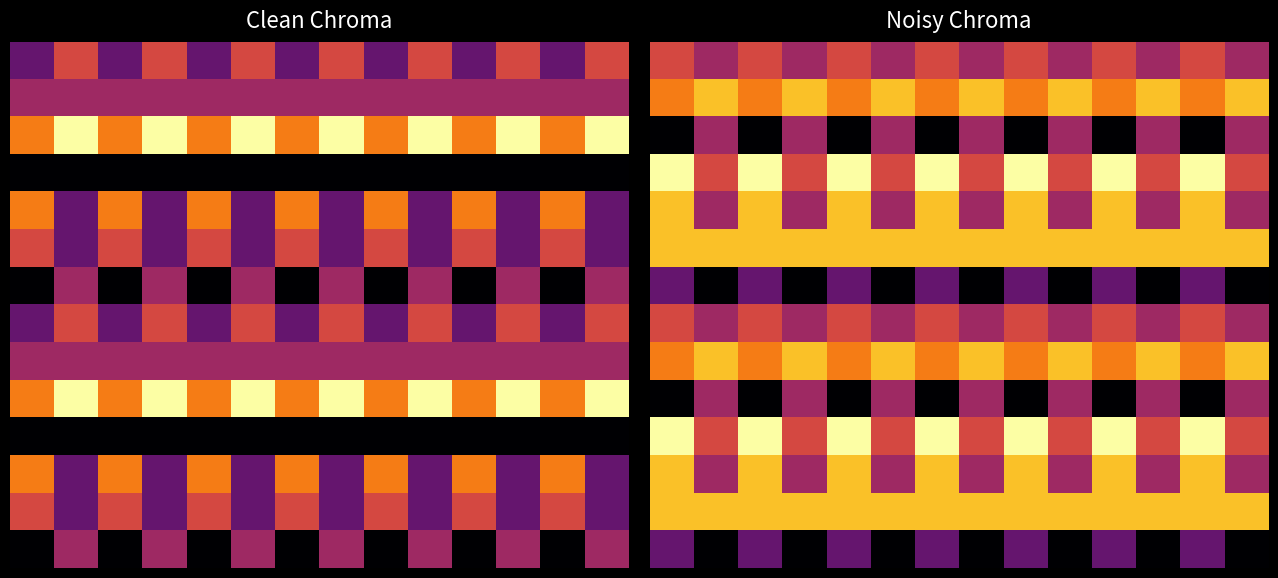

How many categories are shown in the chart?

14